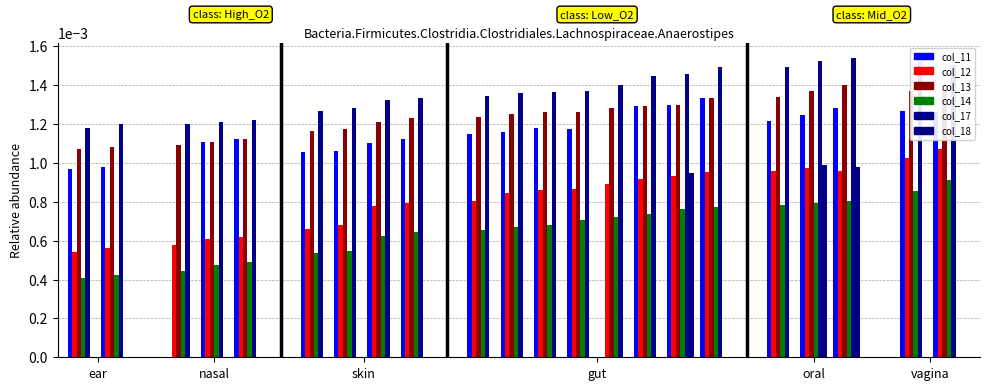

At which label does col_17 reach its minimum?

ear